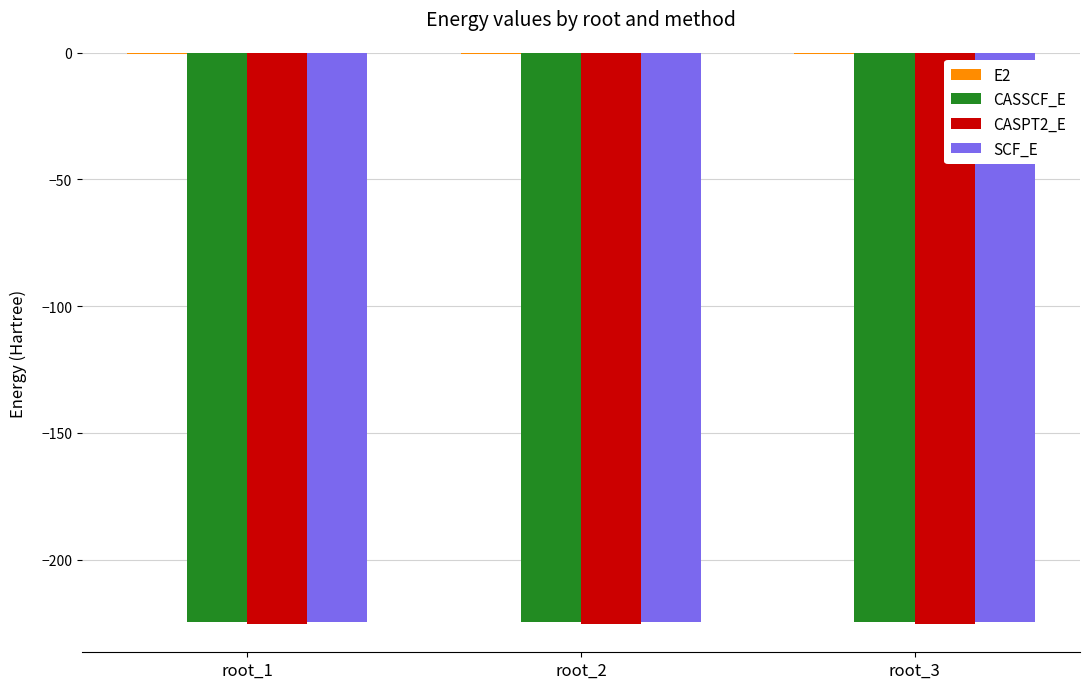

How many groups of bars are there?

3